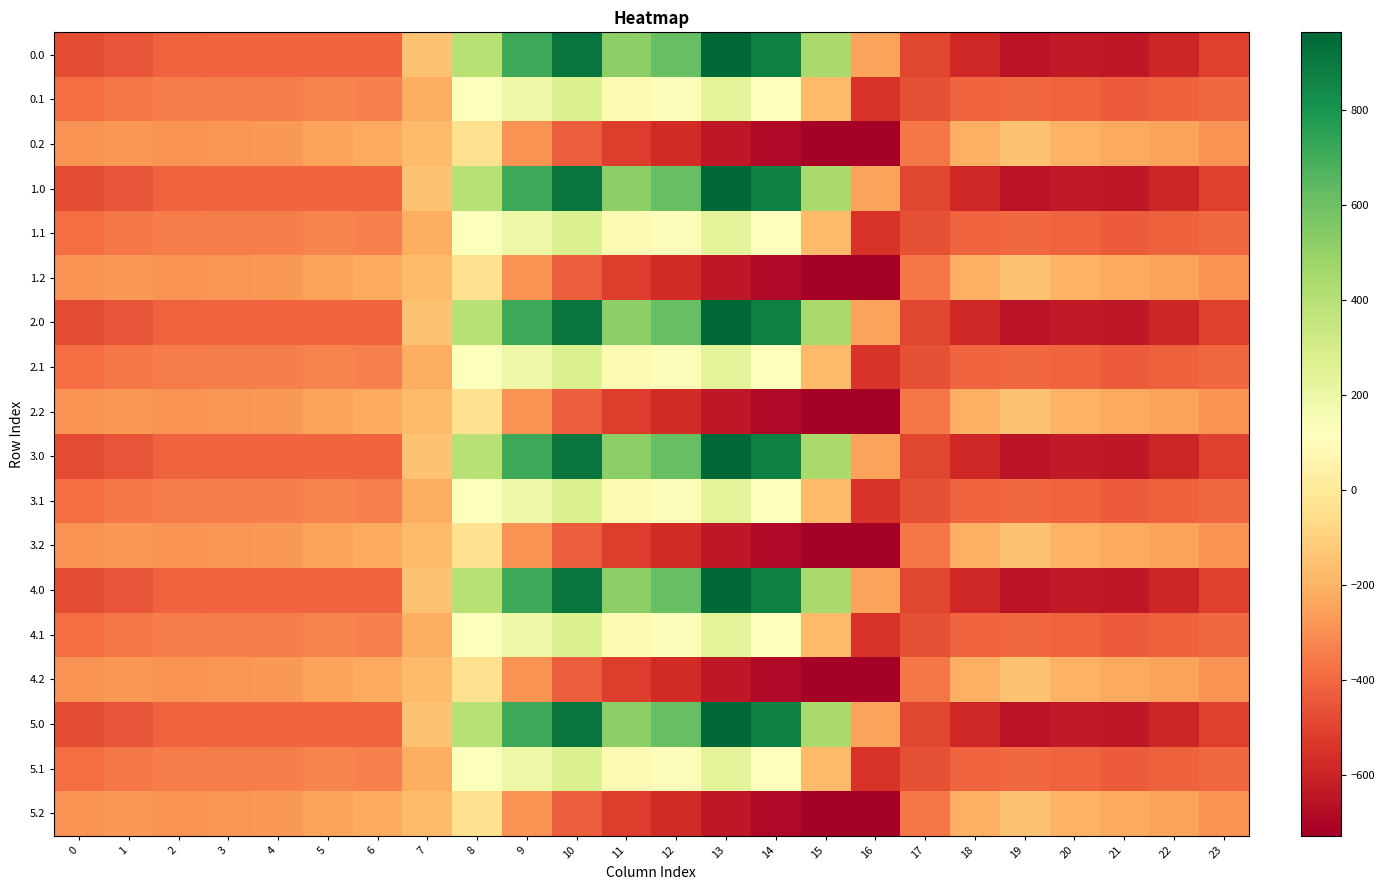

How many values in the 3.0 series exceed -404?

11